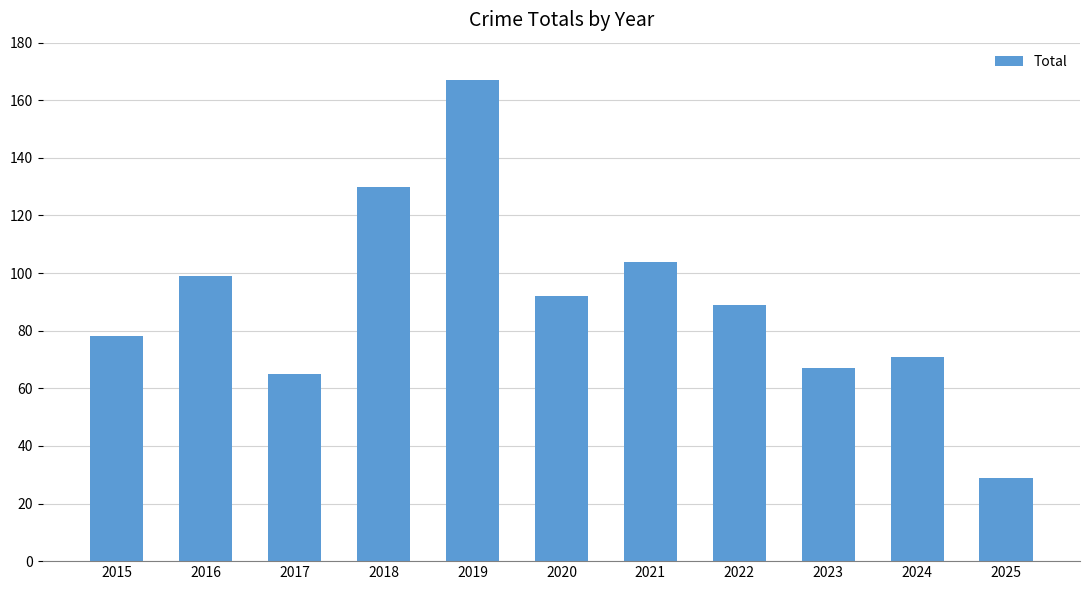

Between 2017 and 2022, which is larger?

2022